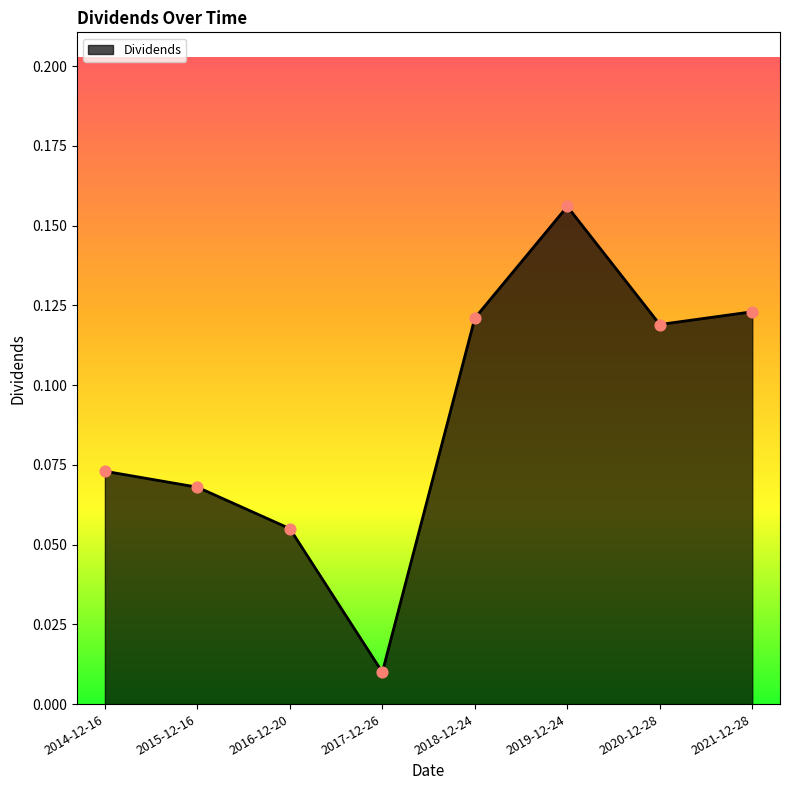

Between 2015-12-16 and 2014-12-16, which is larger?

2014-12-16